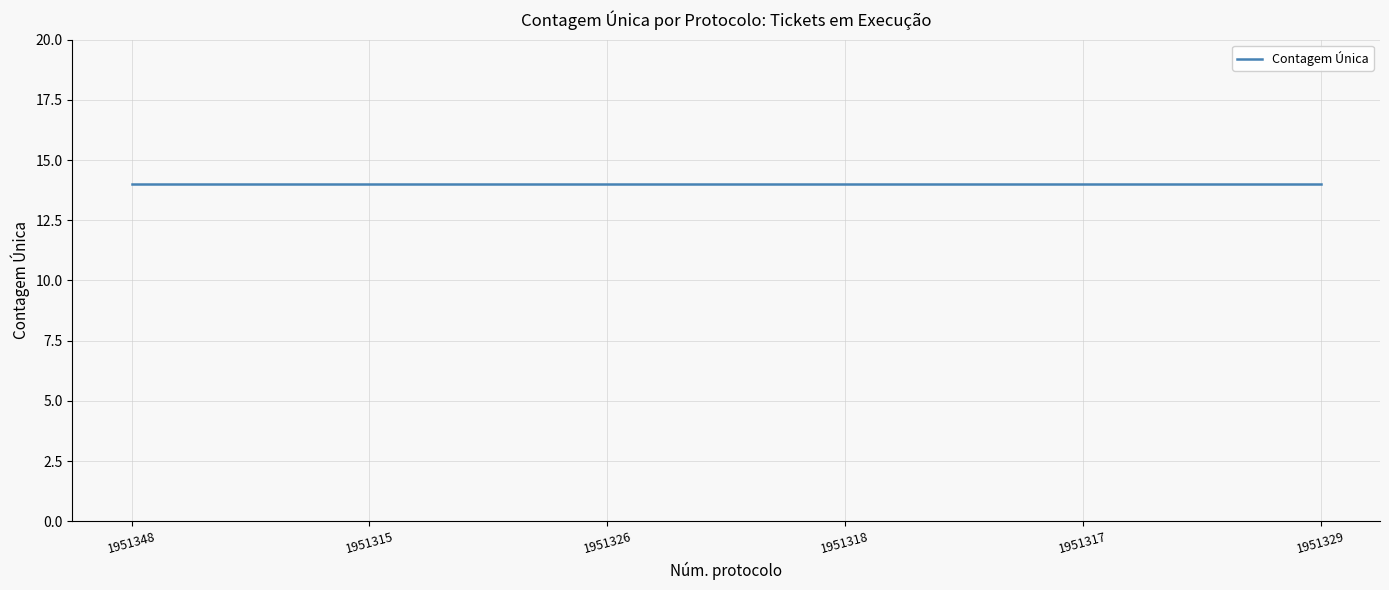

Reading left to right, extract all data points from this chart.

Núm. protocolo: 1951348=1951348	1951315=1951315	1951326=1951326	1951318=1951318	1951317=1951317	1951329=1951329
Contagem Única: 1951348=14	1951315=14	1951326=14	1951318=14	1951317=14	1951329=14